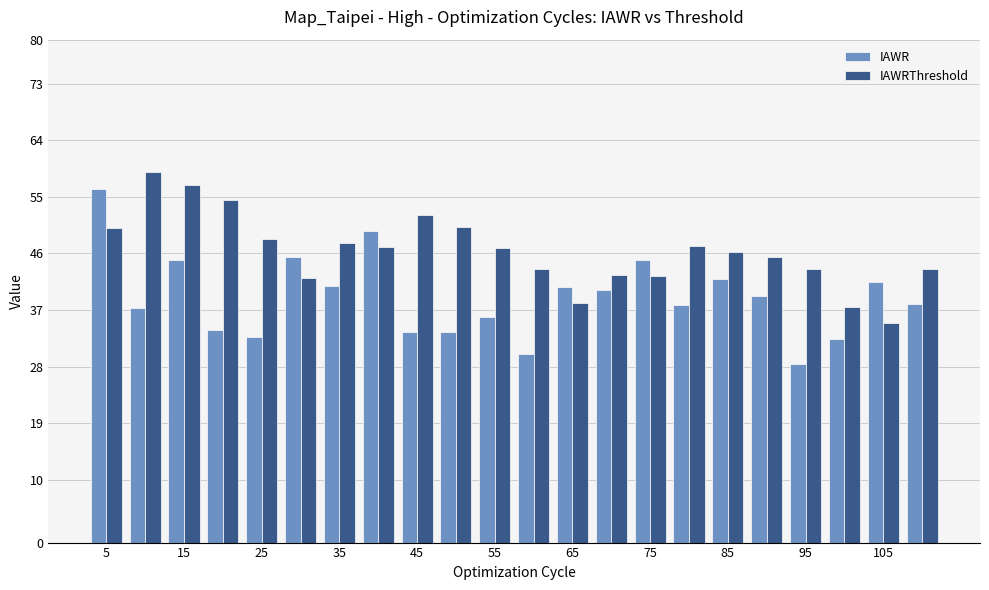

What is the greatest value displayed?

59.0